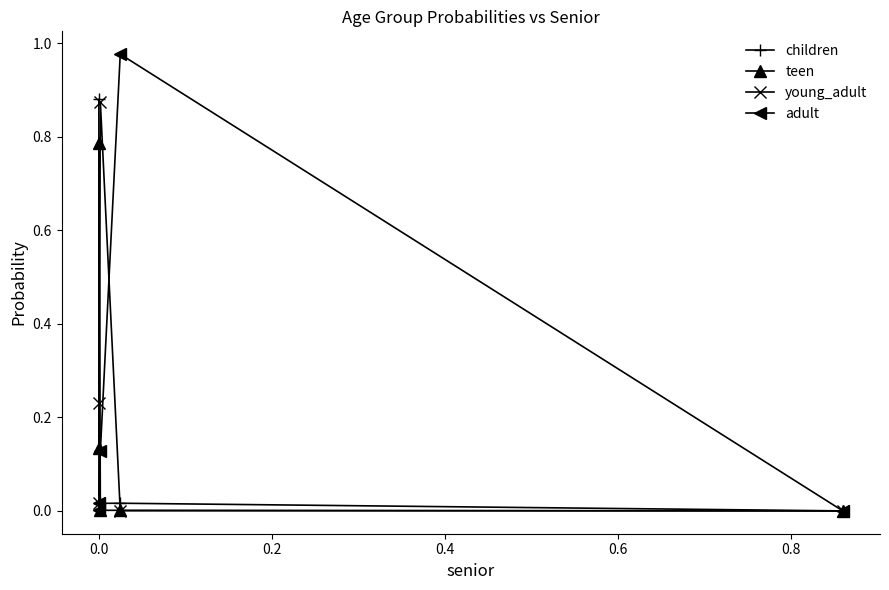

True or false: children has more than 2 points higher than both neighbors.

False